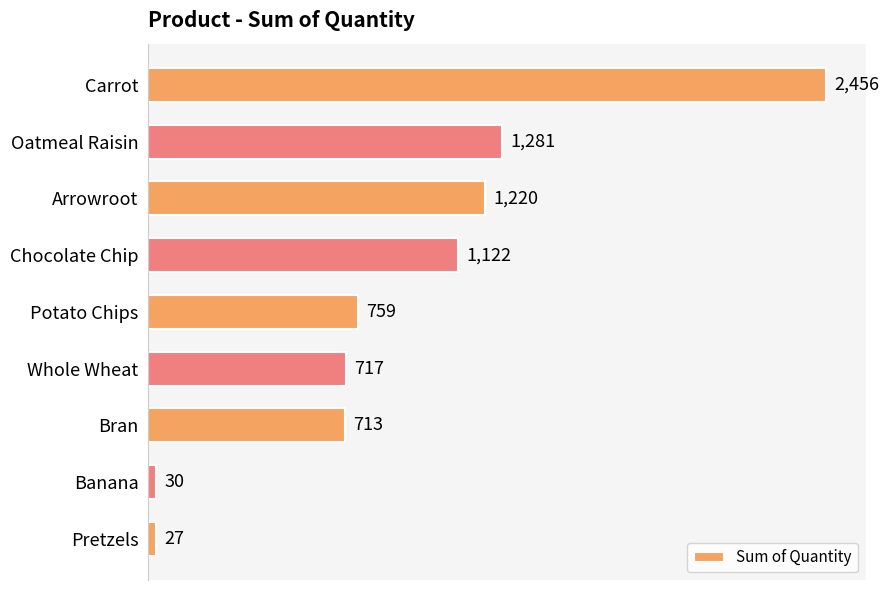

What is the minimum value shown in the chart?

27